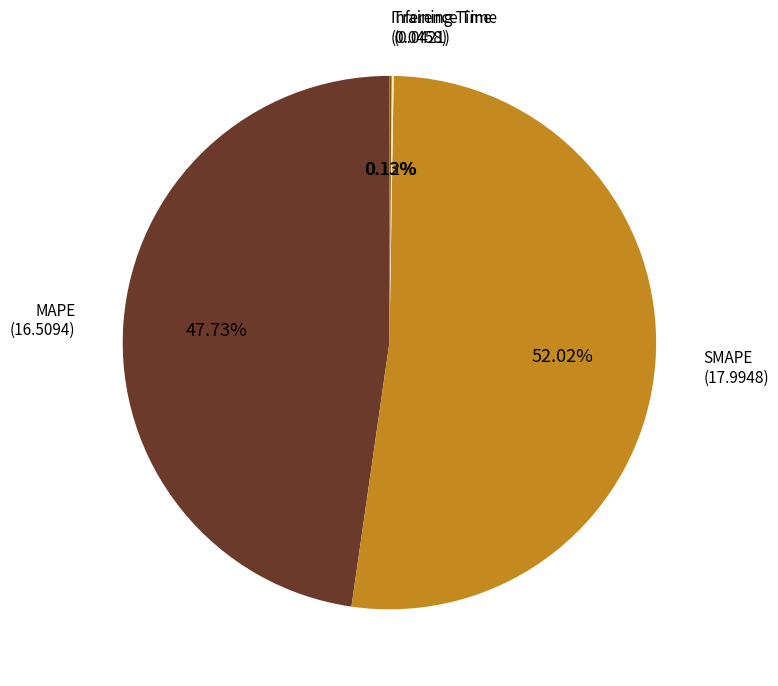

What is the largest slice in the pie chart?

SMAPE